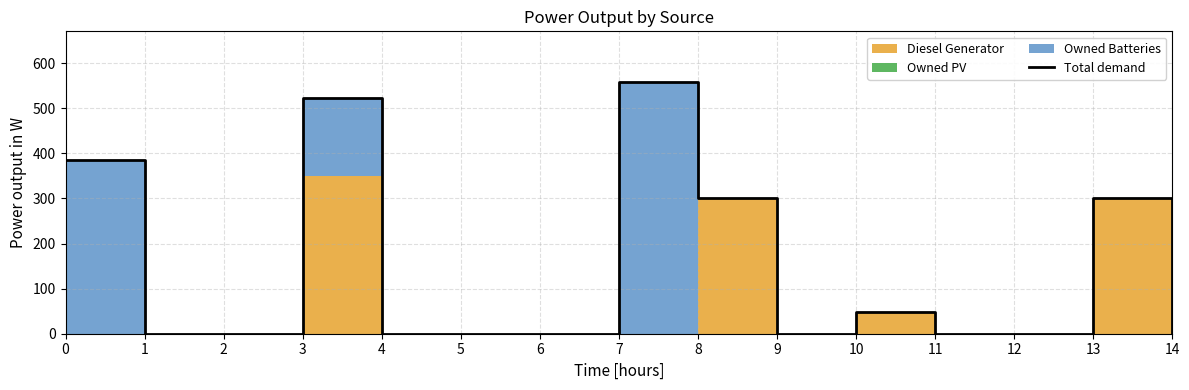

Reading left to right, list all the values displayed in this chart.

385	0	0	524	0	0	0	559	302	0	48	0	0	302	0